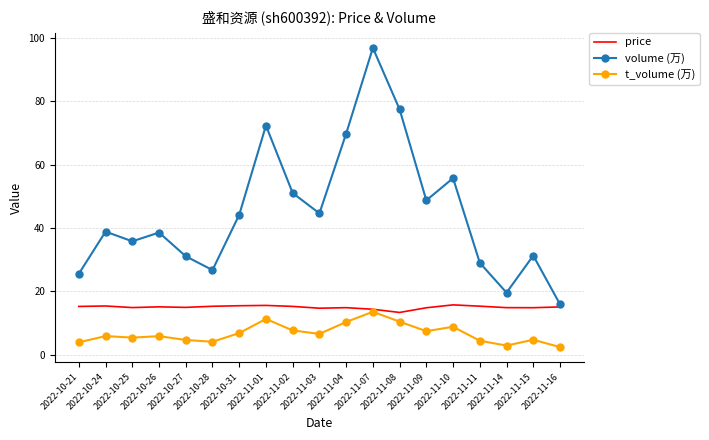

Is the value of t_volume (万) at 2022-10-28 greater than the value of volume (万) at 2022-11-14?

No